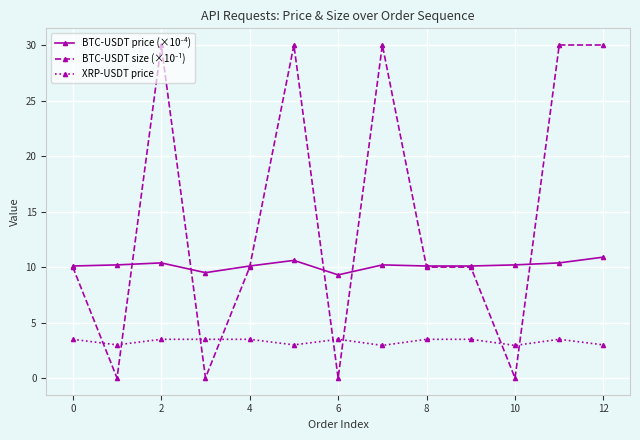

At how many categories does at least one series exceed 15?

5